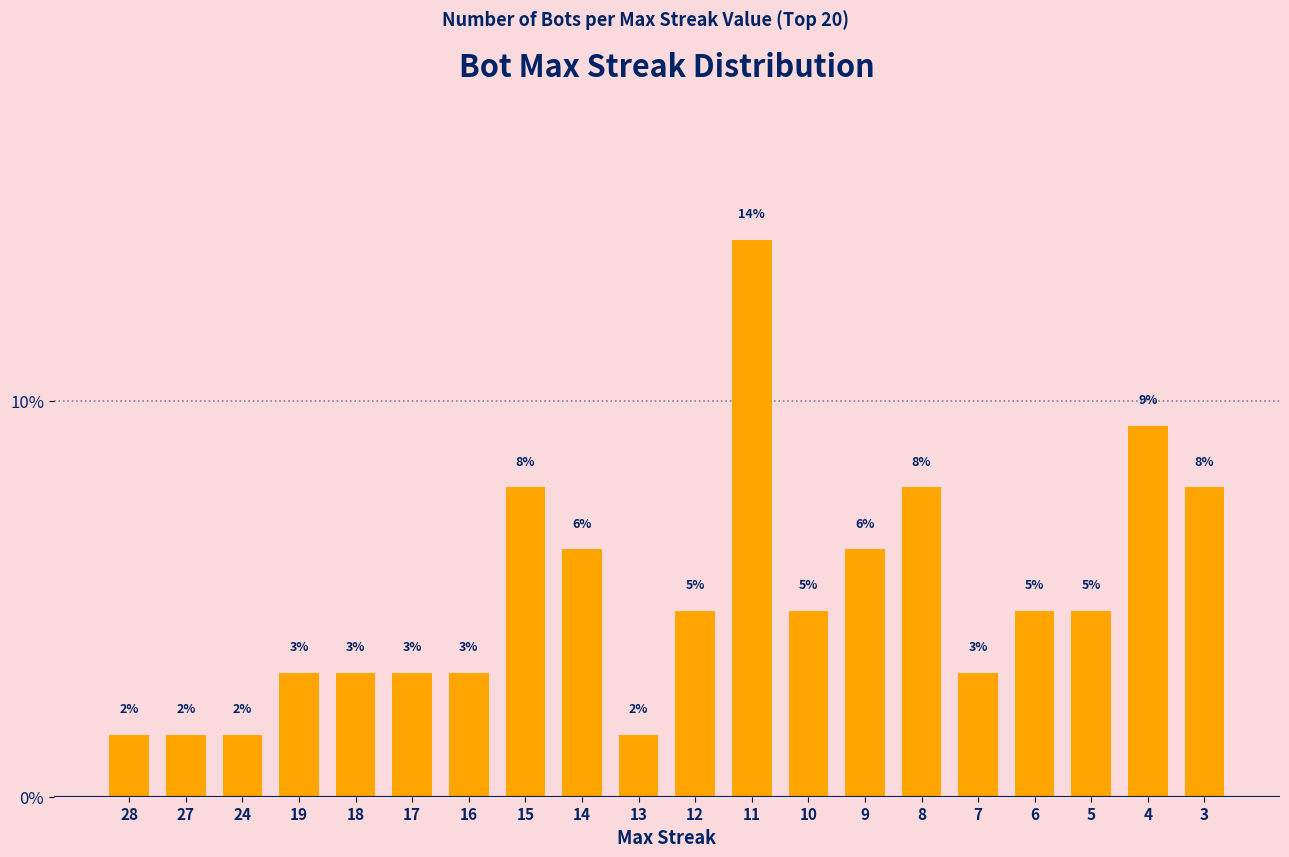

What is the change in value from 13 to 8?

+6.2